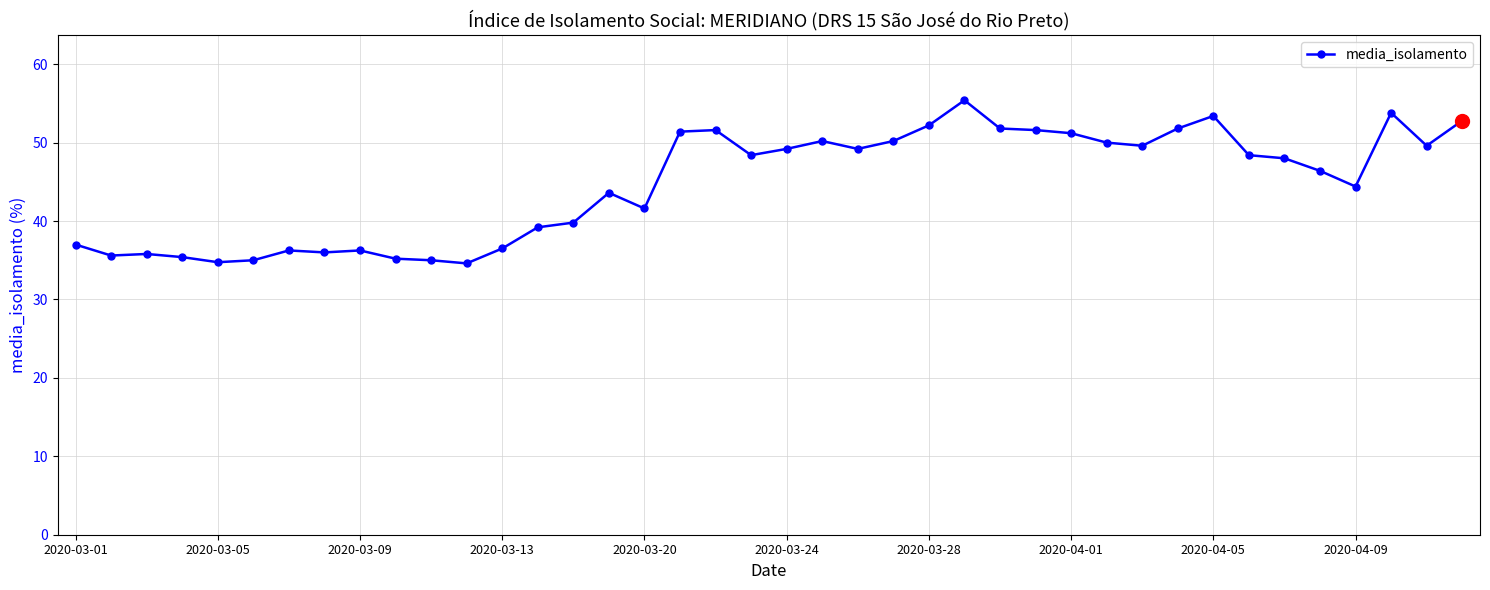

What is the value of the 18th point from the left?

51.4